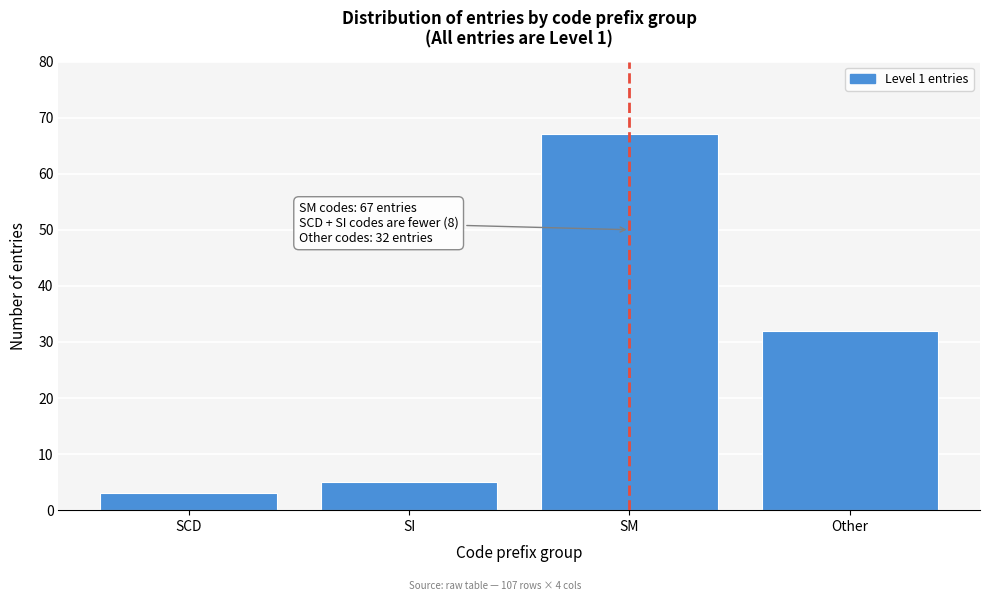

Reading left to right, transcribe all the data shown in this chart.

3	5	67	32